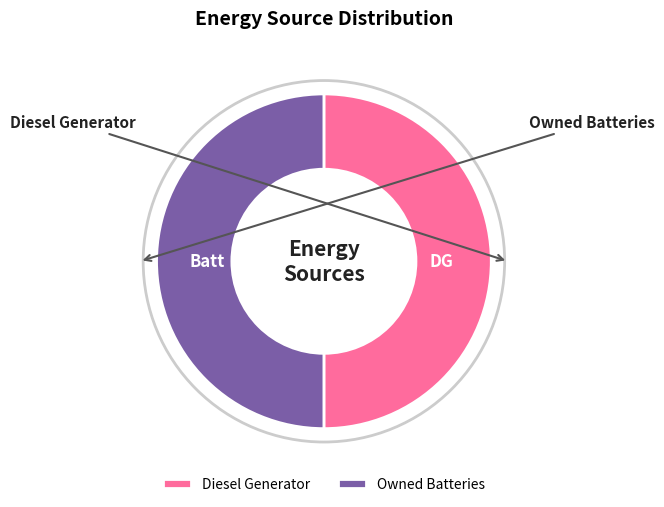

To the nearest percent, what portion does Owned Batteries represent?

50%